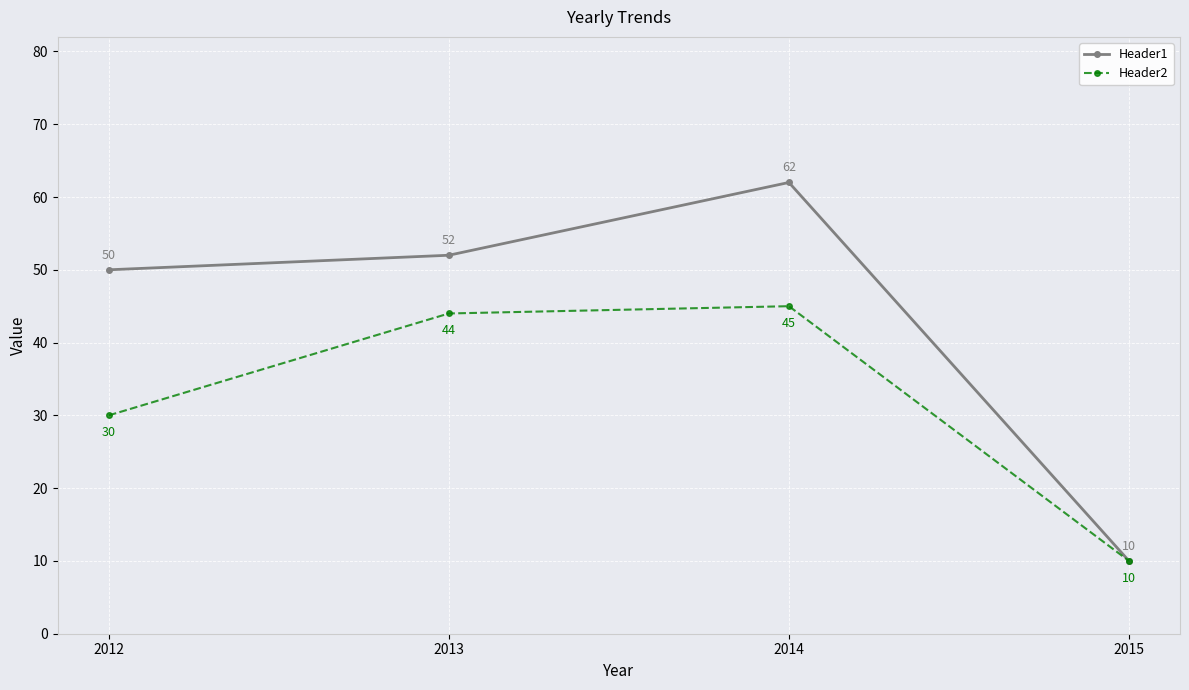

True or false: Header1 has more than 0 points higher than both neighbors.

True